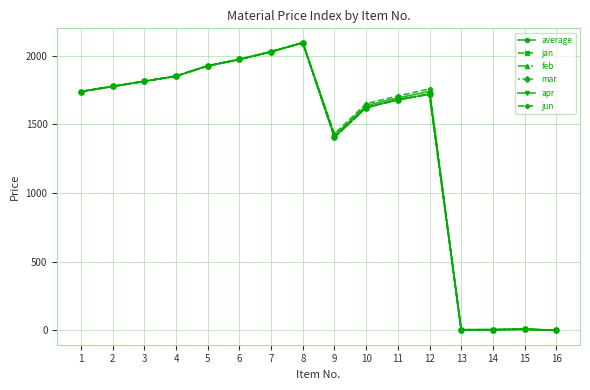

What is the lowest value of the mar series?

1.0